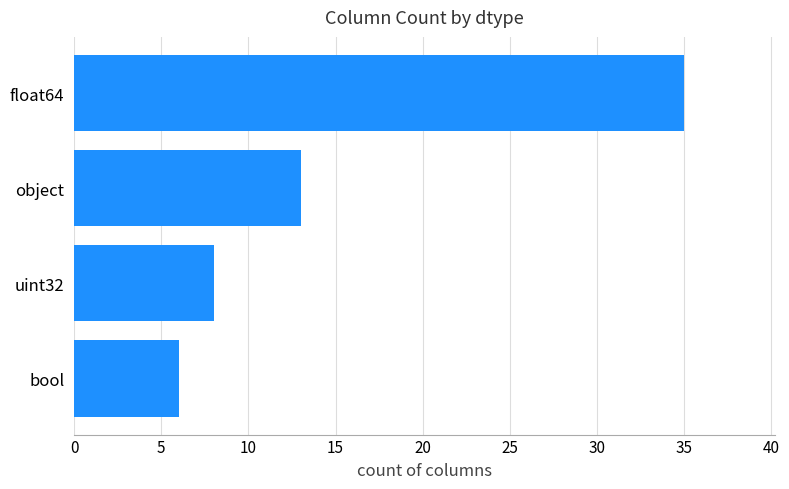

Reading top to bottom, list all the values displayed in this chart.

float64=35	object=13	uint32=8	bool=6